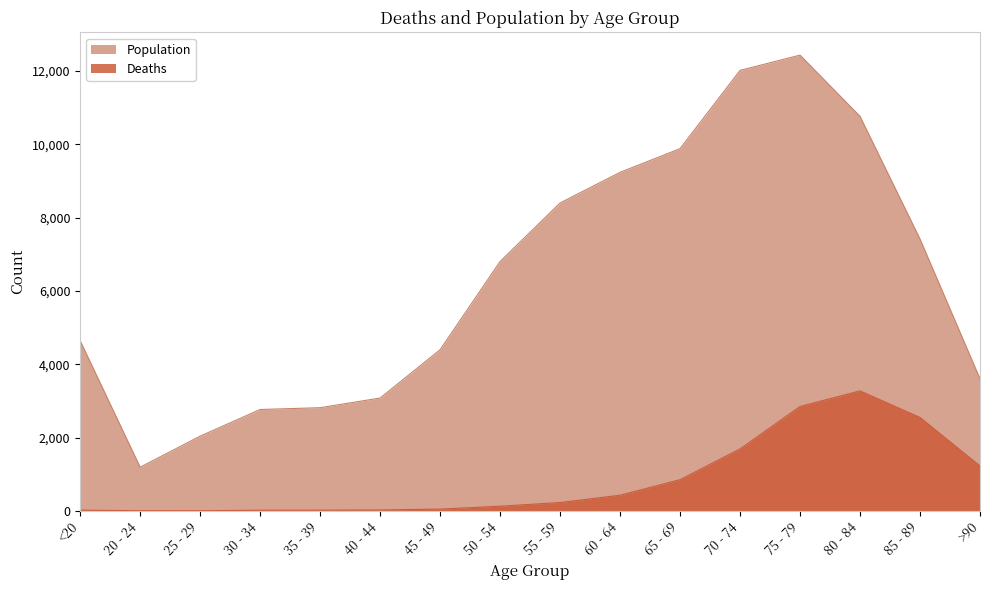

The value of Deaths at 75 - 79 is 1842. True or false?

False